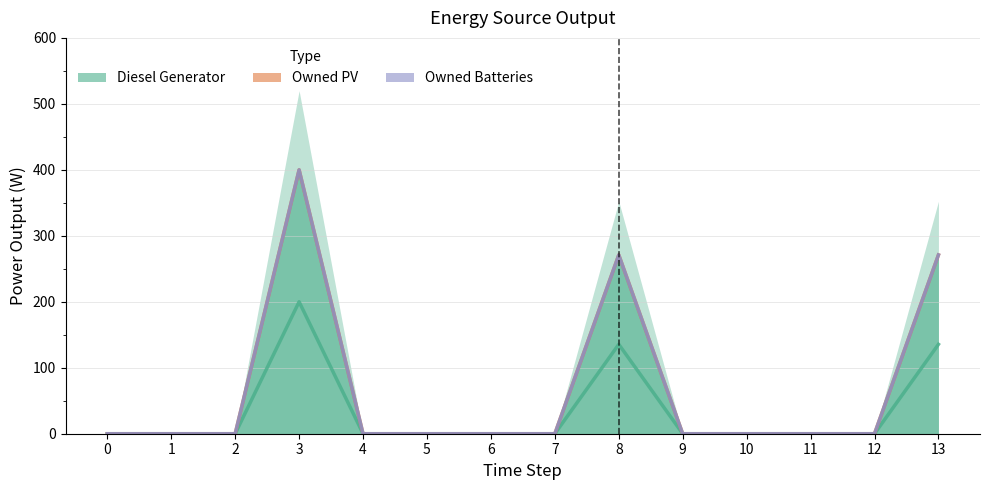

Rank the categories by Owned PV value from highest to lowest.

0, 1, 2, 3, 4, 5, 6, 7, 8, 9, 10, 11, 12, 13